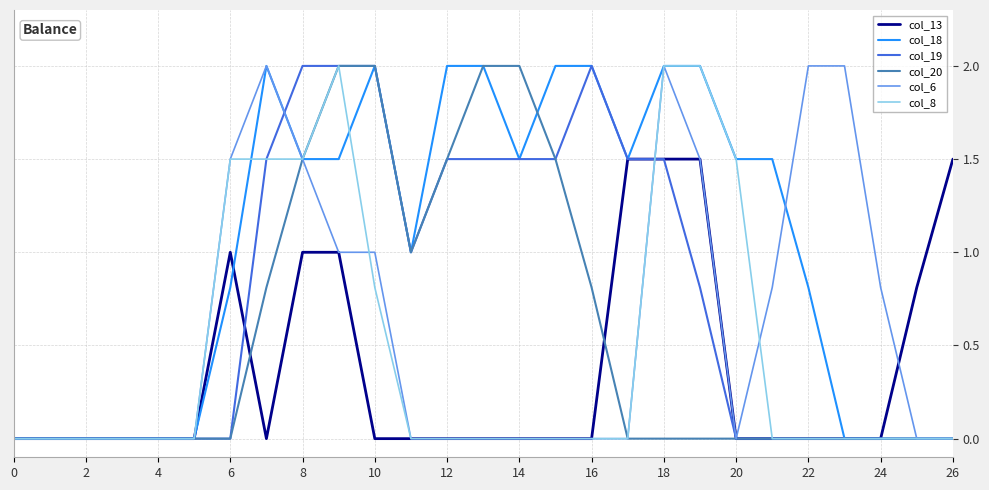

What is the maximum value shown in the chart?

2.0